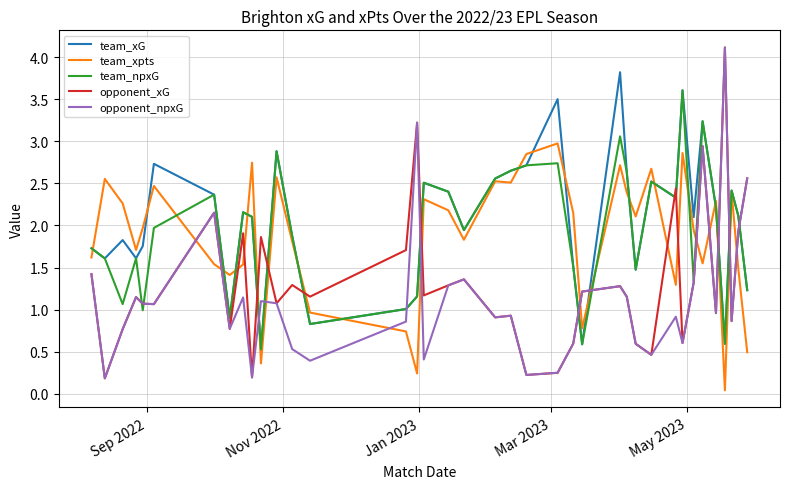

What is the maximum value for team_xpts?

3.0